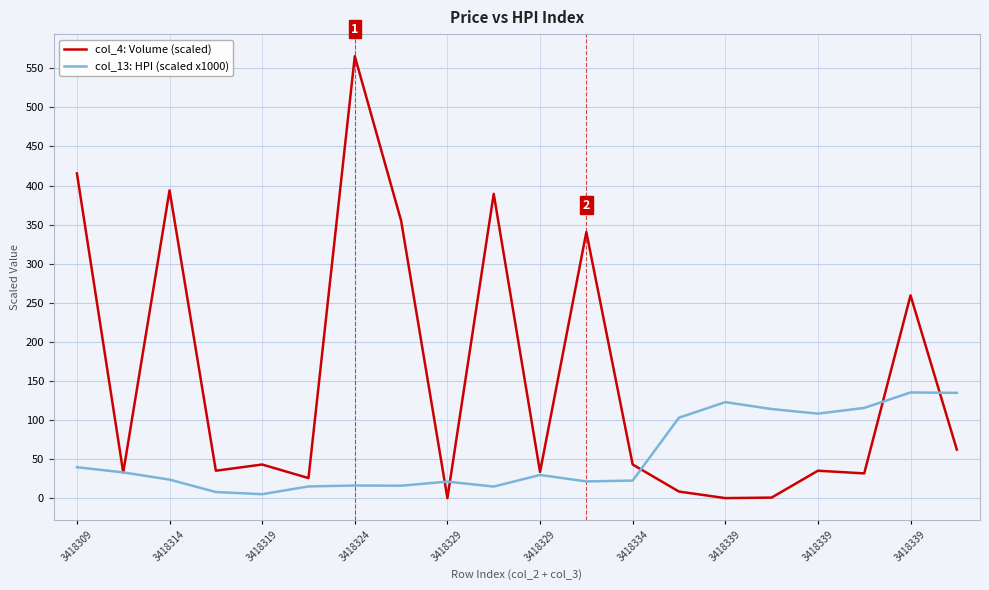

What is the highest value of the col_13: HPI (scaled x1000) series?

135.3